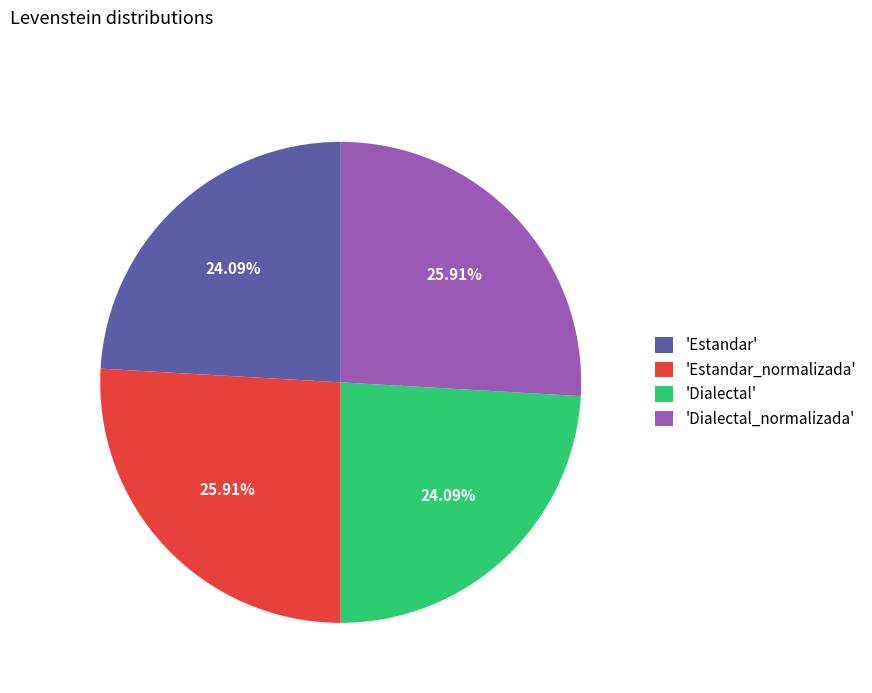

Is there any slice that represents more than half of the pie?

No